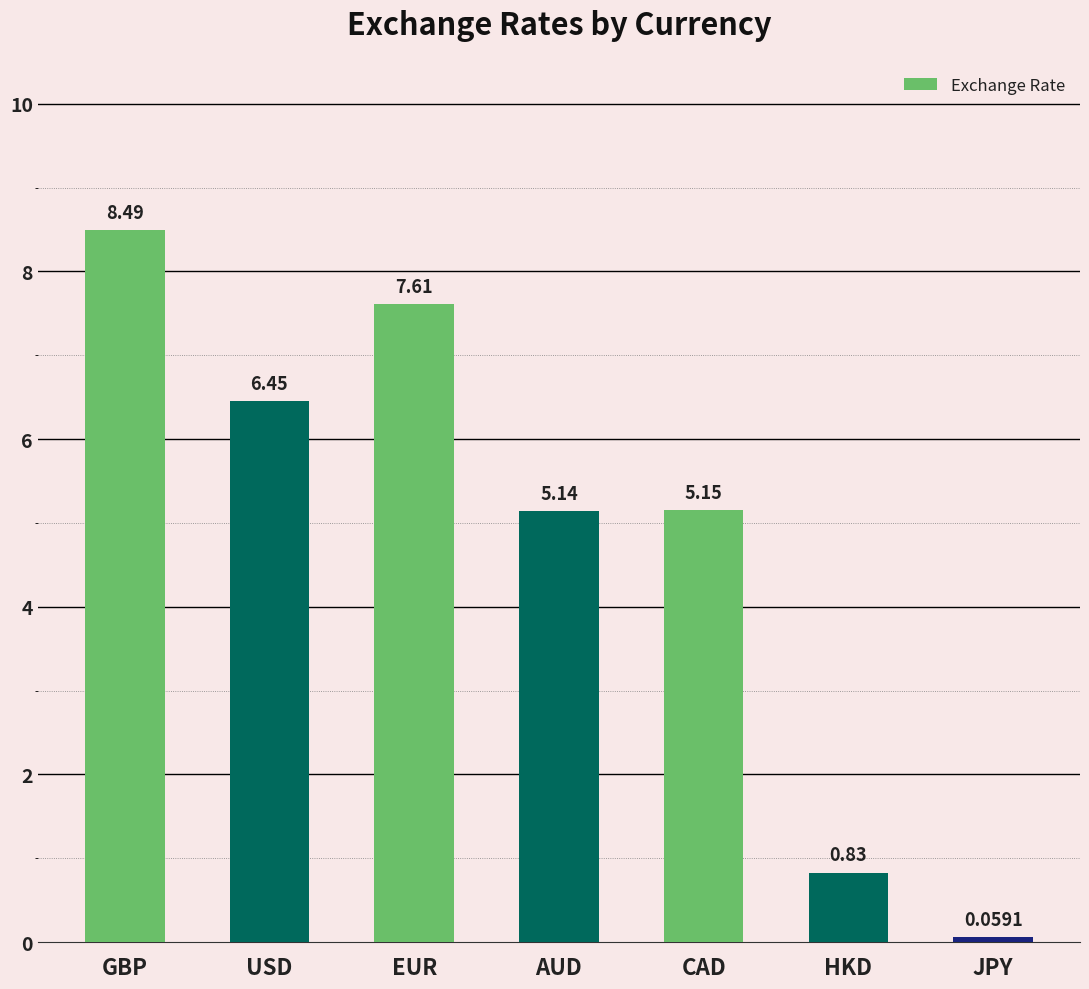

Between AUD and JPY, which is larger?

AUD